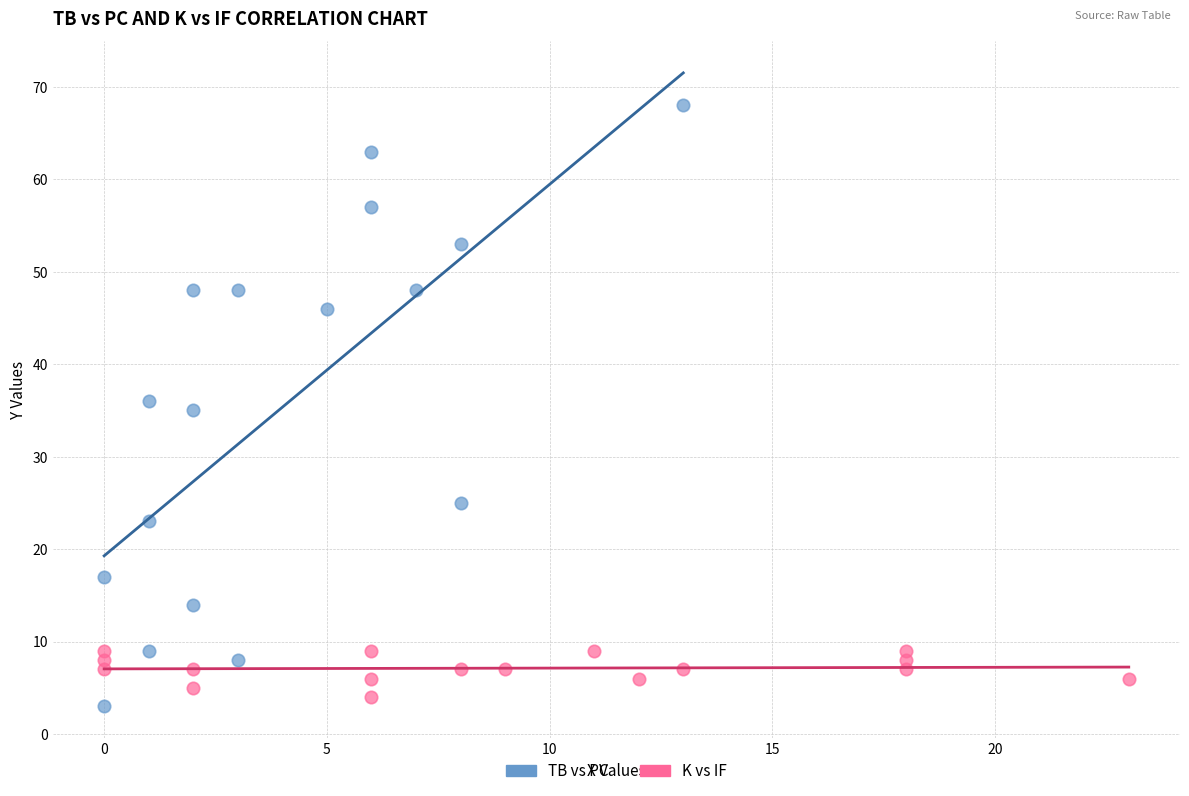

Which series contains the highest Y value?

TB vs PC